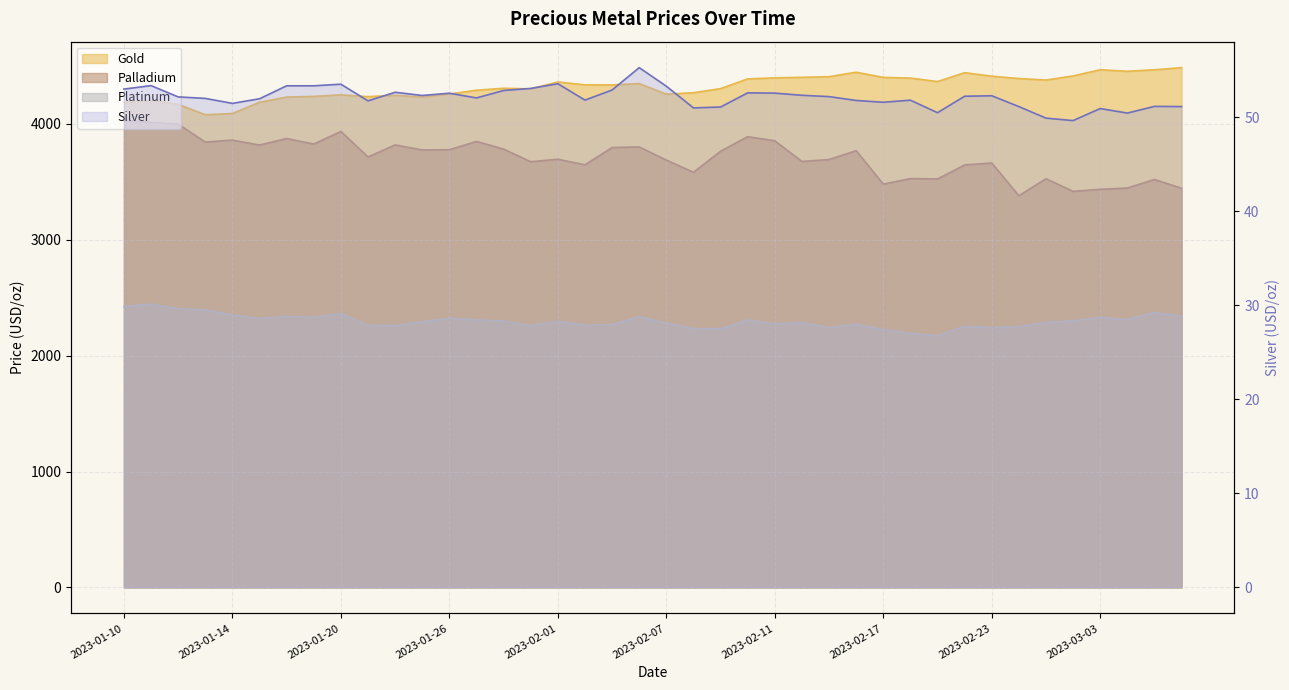

Reading right to left, list all the values displayed in this chart.

gold: 4485.8	4467.6	4454.8	4467.8	4414.4	4379.1	4391.9	4412.0	4442.4	4365.8	4396.0	4401.7	4446.5	4407.7	4402.4	4397.7	4388.8	4304.9	4269.6	4256.7	4348.5	4336.9	4337.4	4362.3	4302.7	4307.9	4291.1	4258.4	4232.7	4247.2	4235.6	4251.4	4237.8	4232.0	4187.2	4090.0	4080.0	4168.8	4204.9	4186.4
silver: 51.1	51.2	50.5	50.9	49.7	49.9	51.1	52.3	52.2	50.5	51.8	51.6	51.8	52.2	52.4	52.6	52.6	51.1	51.0	53.3	55.3	52.9	51.8	53.6	53.1	52.9	52.1	52.6	52.3	52.7	51.8	53.5	53.4	53.4	52.0	51.5	52.0	52.2	53.4	53.0
platinum: 2341.1	2373.1	2312.0	2329.4	2300.8	2287.5	2250.6	2243.4	2252.8	2173.4	2192.0	2225.8	2271.3	2241.8	2286.8	2274.8	2308.5	2232.2	2233.7	2281.2	2335.3	2269.9	2263.5	2296.7	2259.8	2300.6	2309.1	2323.4	2292.2	2259.4	2262.8	2364.0	2331.7	2337.9	2320.7	2350.7	2397.0	2405.4	2443.9	2425.2
palladium: 3444.9	3520.9	3447.4	3435.9	3418.6	3527.5	3380.7	3663.0	3646.3	3525.6	3528.4	3480.6	3769.6	3692.8	3676.4	3854.5	3890.4	3764.8	3583.0	3688.4	3801.7	3796.7	3647.7	3695.5	3673.9	3783.0	3849.3	3777.8	3775.5	3819.4	3715.5	3935.6	3826.3	3874.4	3818.1	3860.7	3843.9	3998.7	4012.7	4032.2